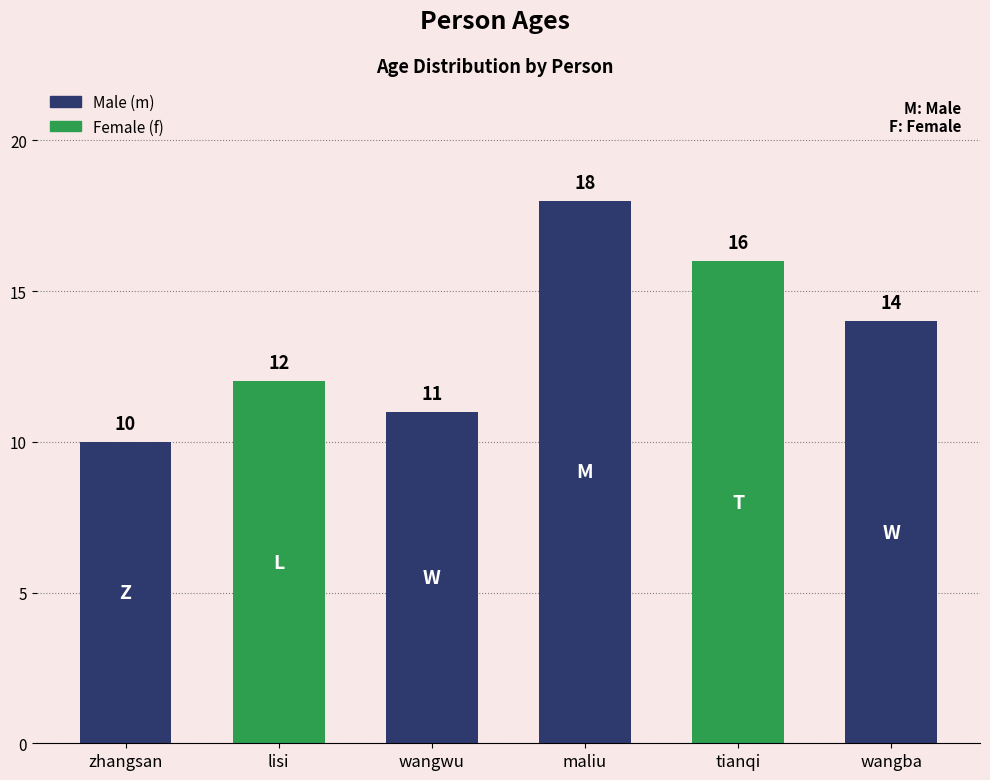

What is the difference between the maximum and minimum values?

8